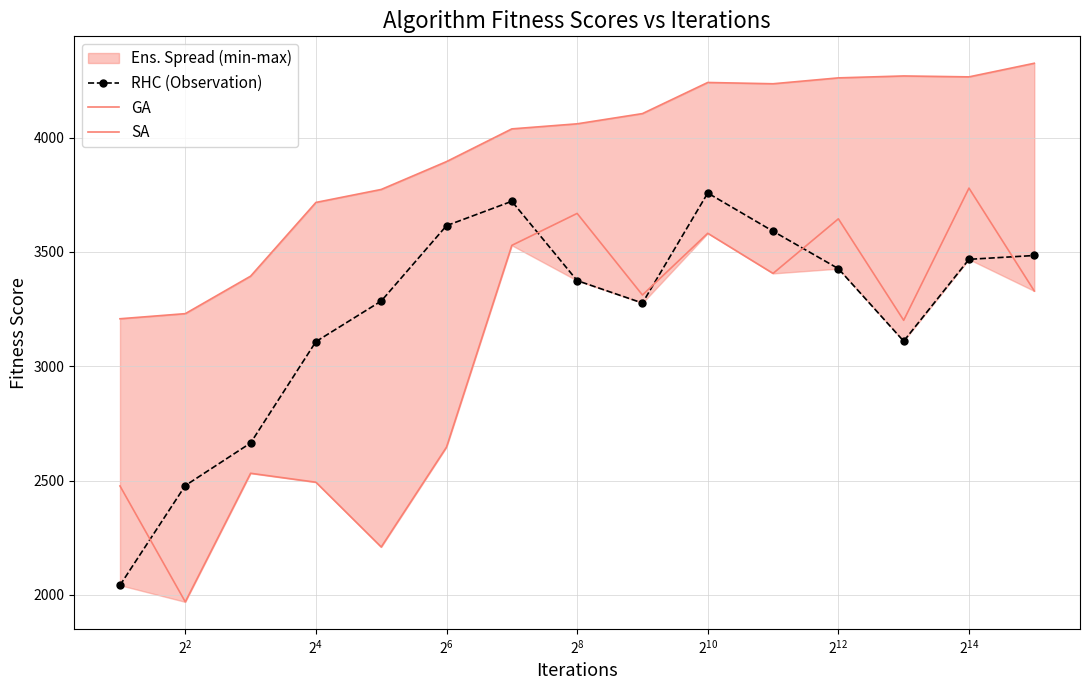

What is the difference between the second highest and minimum values in the RHC (Observation) series?

1679.0